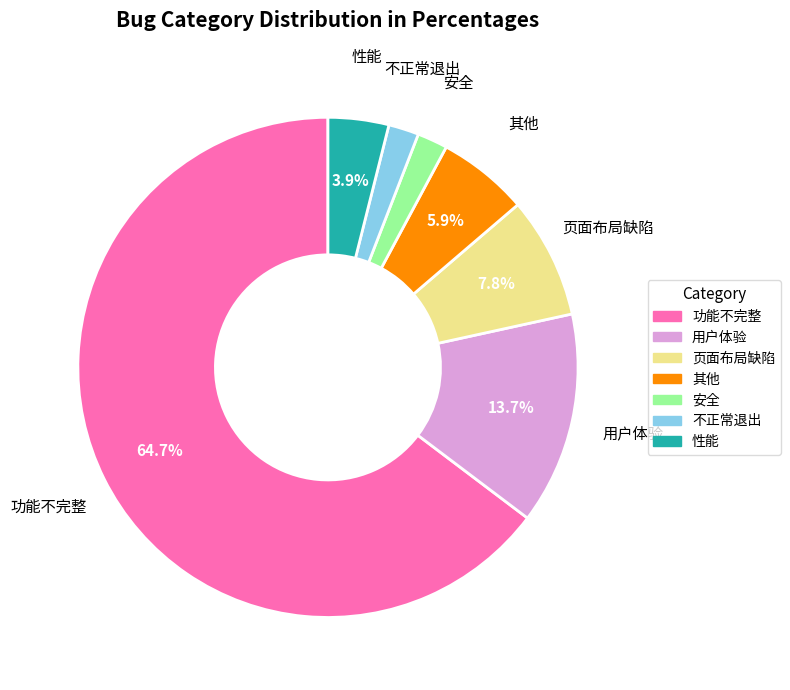

How many slices are in this pie chart?

7